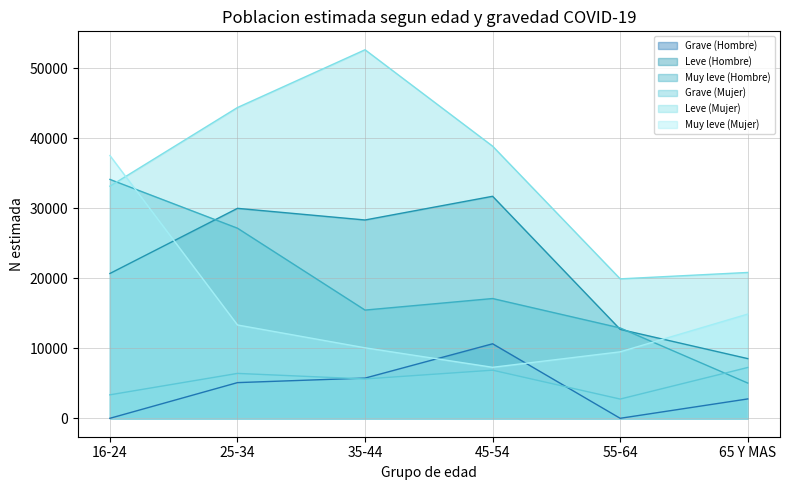

At which label does Grave (Mujer) reach its peak?

65 Y MAS